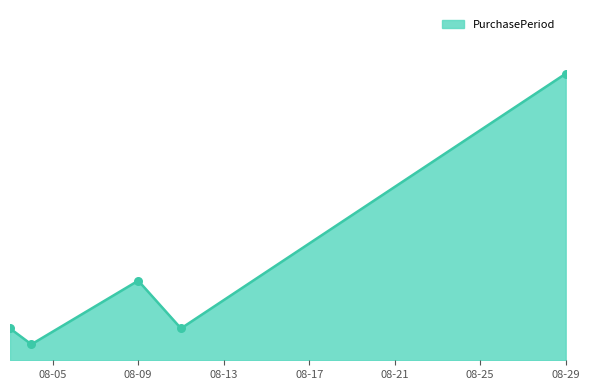

Does the chart have visible grid lines?

No